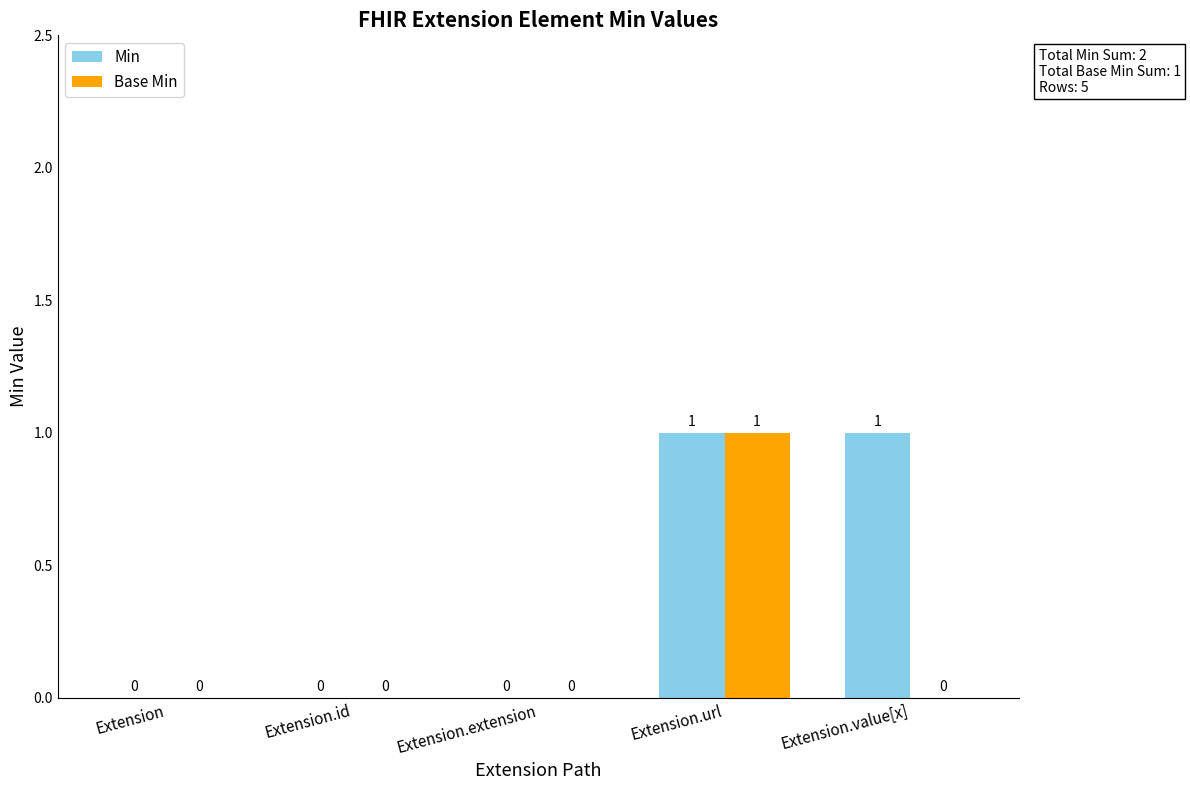

The value of Base Min at Extension.extension is 0. True or false?

True